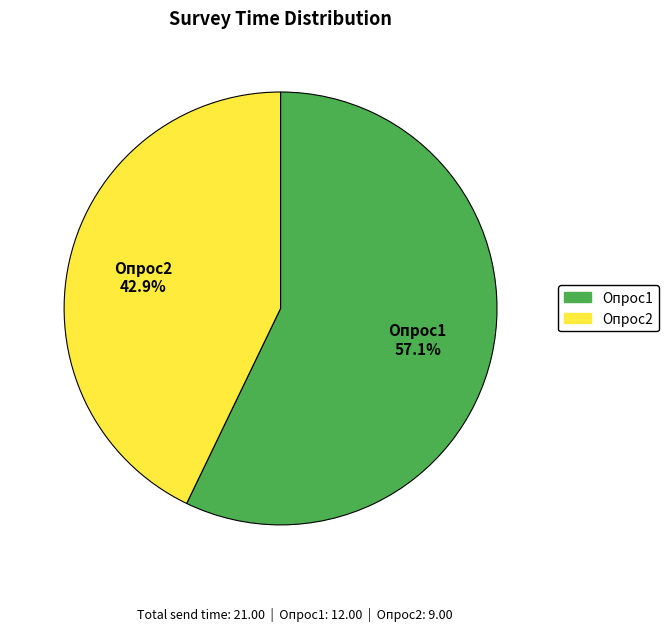

What is the largest slice in the pie chart?

Опрос1